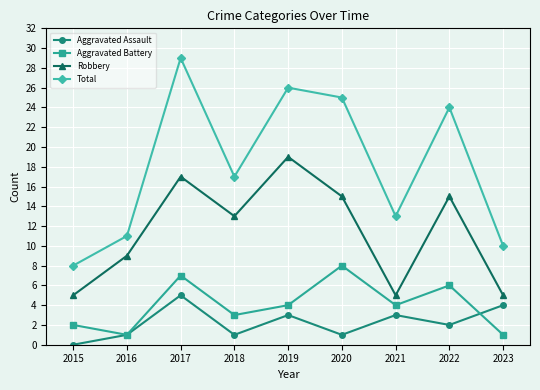

Does the chart have visible grid lines?

Yes